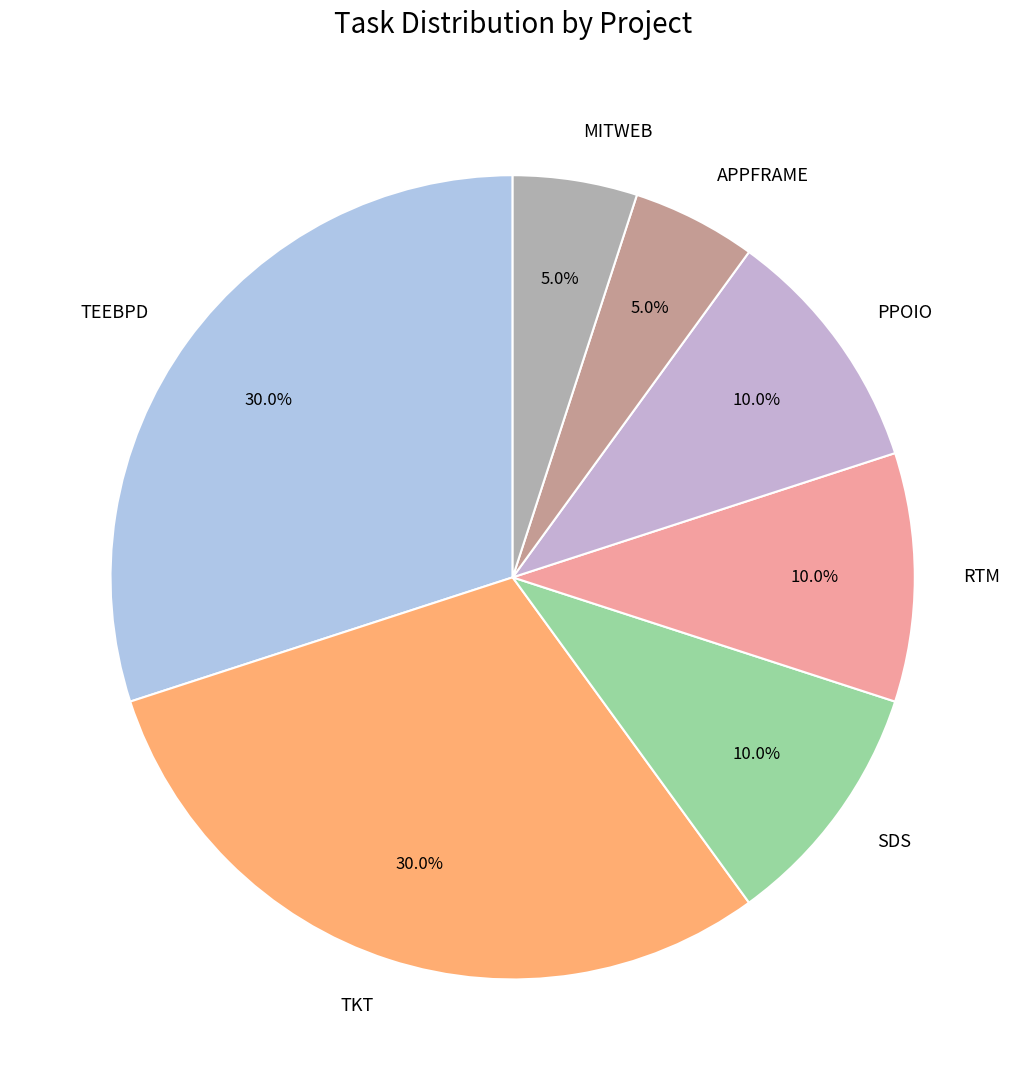

Does TEEBPD account for over 50% of the chart?

No